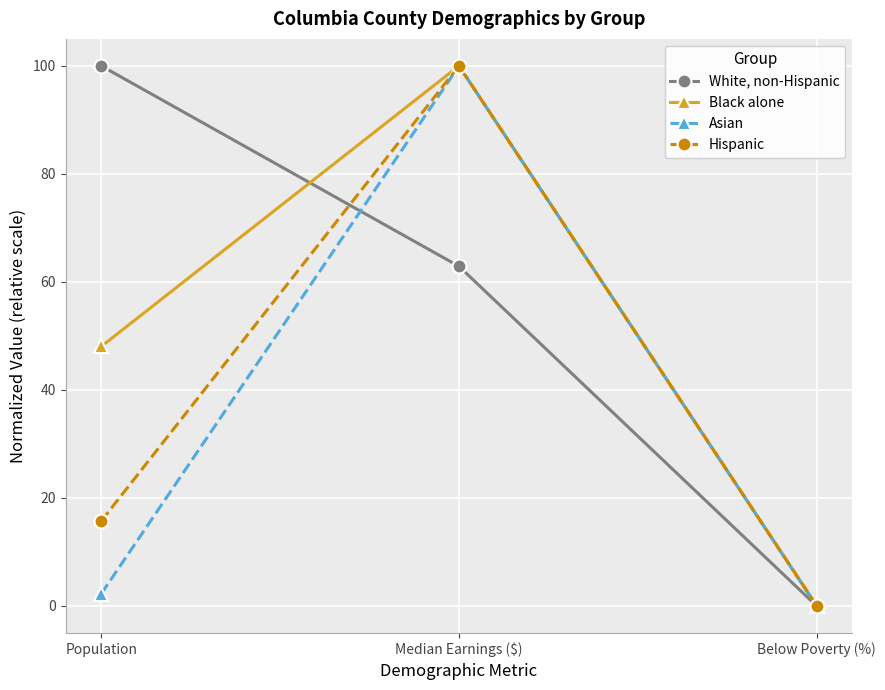

What is the label of the 3rd point from the right?

Population